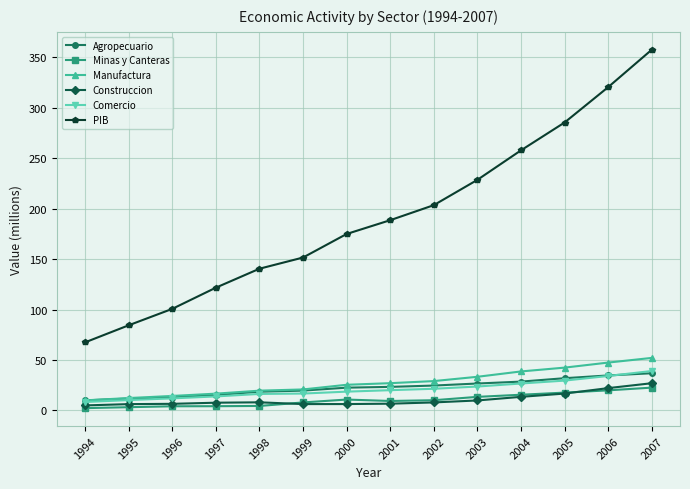

What is the value of the Agropecuario point at the 8th from the left?

23.4